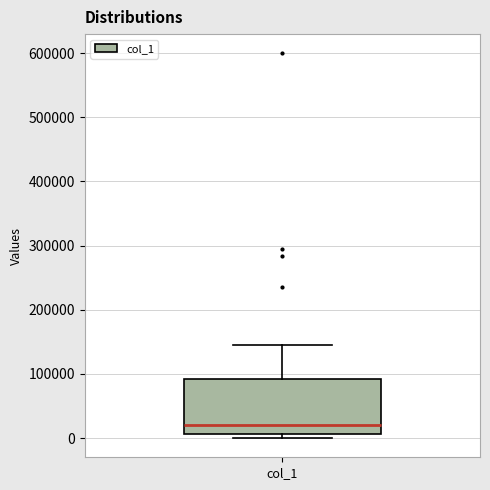

Transcribe this box plot: give where the median line is, the range the box spans, and where the two whiskers end, as read against the y-axis. The values are not printed on the chart, so give them approximately, as read against the axis.

median 20000, box 10000 to 90000, whiskers 0 to 150000